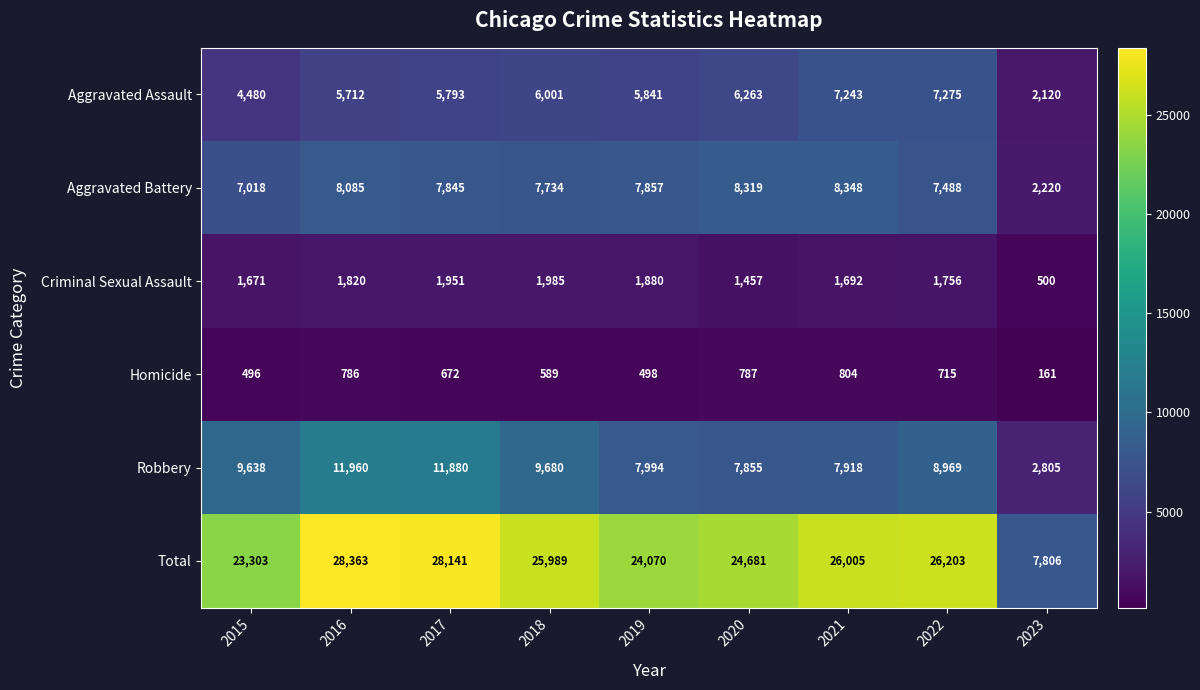

True or false: Total has a value of 50373 at 2017.

False